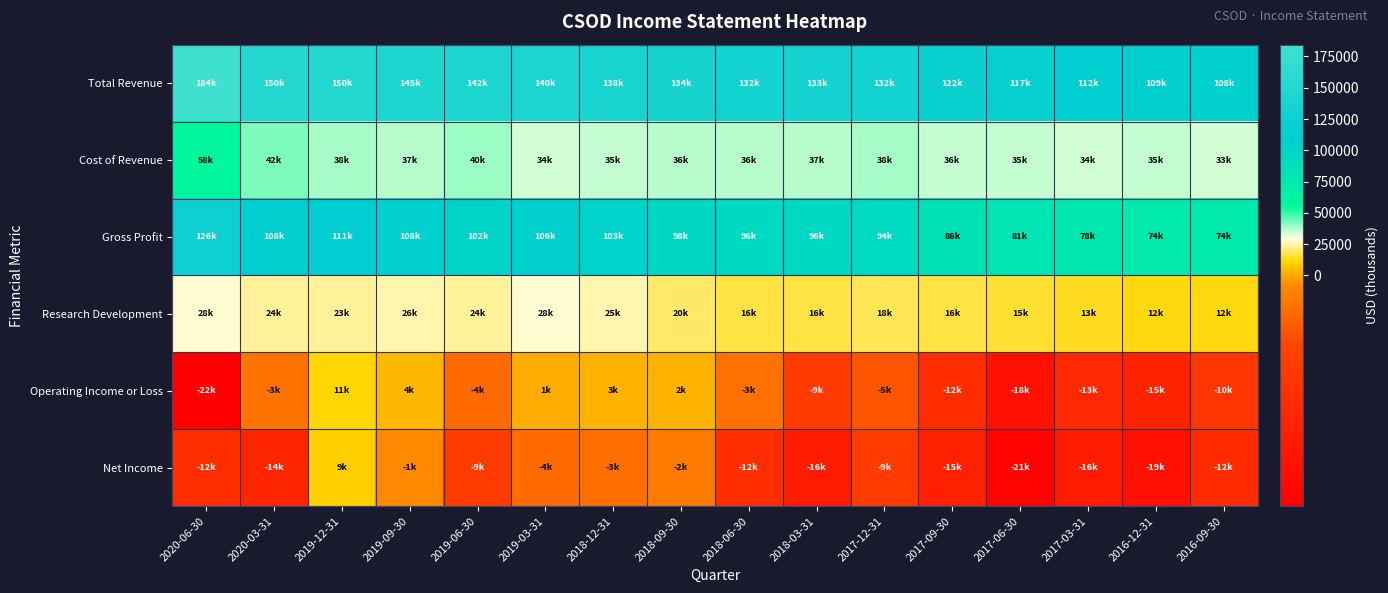

Which series changed the most between 2019-06-30 and 2018-03-31?

Total Revenue